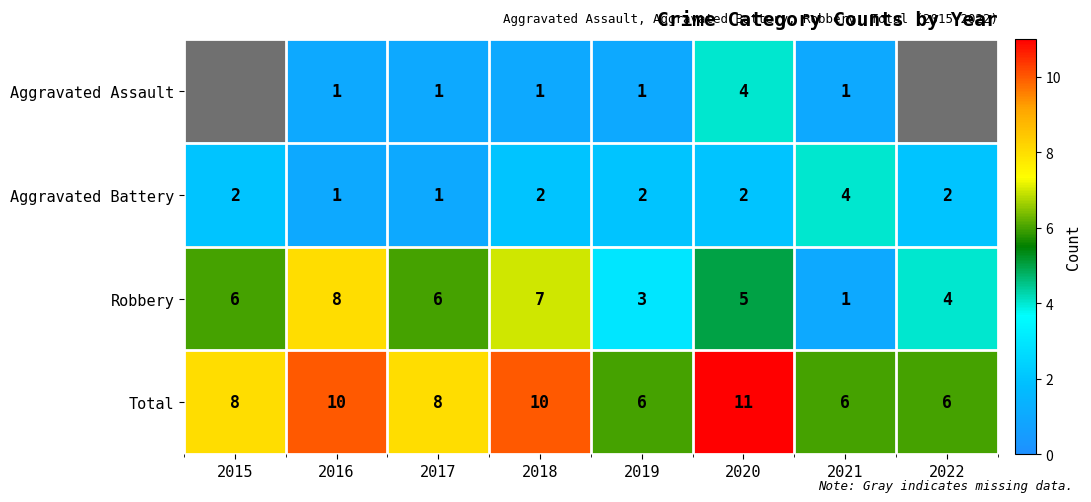

The Aggravated Battery series shows 1 at 2017. True or false?

True